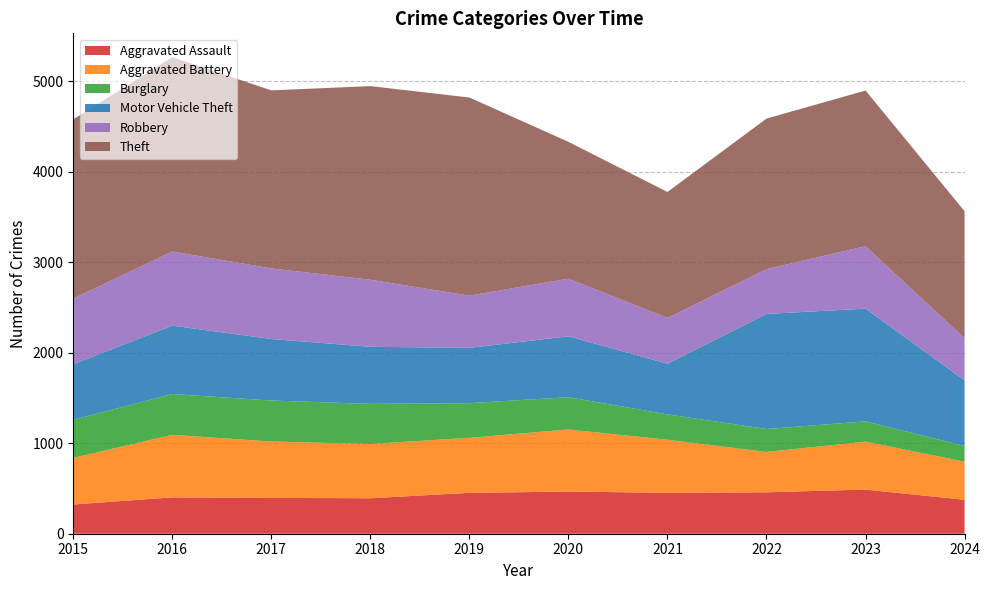

Reading left to right, transcribe all the data shown in this chart.

Aggravated Assault: 2015=323	2016=402	2017=396	2018=392	2019=452	2020=466	2021=452	2022=458	2023=488	2024=375
Aggravated Battery: 2015=515	2016=691	2017=623	2018=600	2019=608	2020=686	2021=587	2022=446	2023=530	2024=421
Burglary: 2015=421	2016=451	2017=453	2018=443	2019=383	2020=357	2021=280	2022=253	2023=224	2024=174
Motor Vehicle Theft: 2015=614	2016=756	2017=680	2018=631	2019=611	2020=673	2021=560	2022=1272	2023=1246	2024=725
Robbery: 2015=726	2016=819	2017=780	2018=741	2019=577	2020=637	2021=506	2022=495	2023=690	2024=466
Theft: 2015=1981	2016=2148	2017=1968	2018=2140	2019=2190	2020=1512	2021=1392	2022=1664	2023=1720	2024=1404